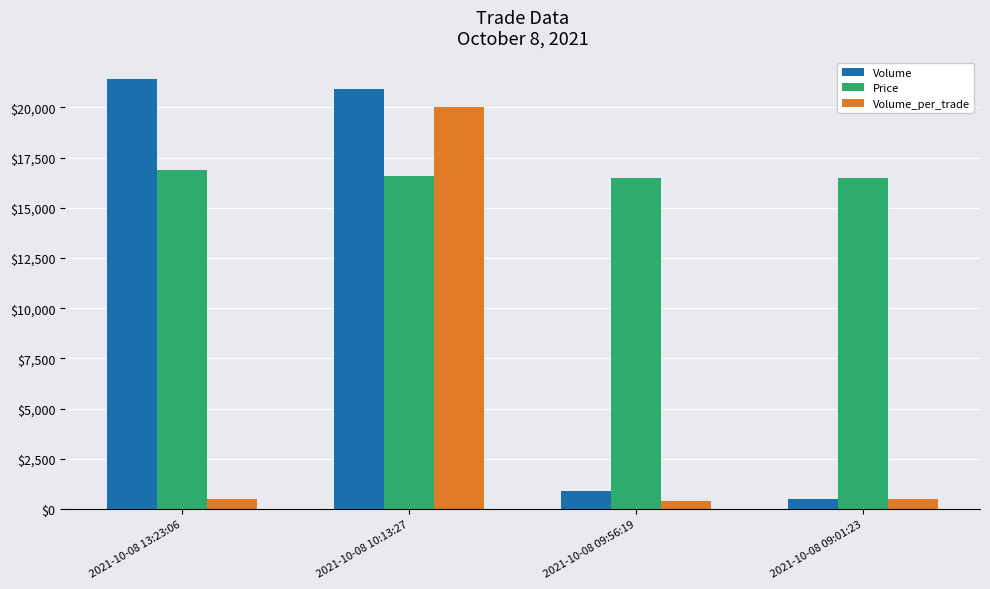

What are all the series names shown in the legend?

Volume, Price, Volume_per_trade